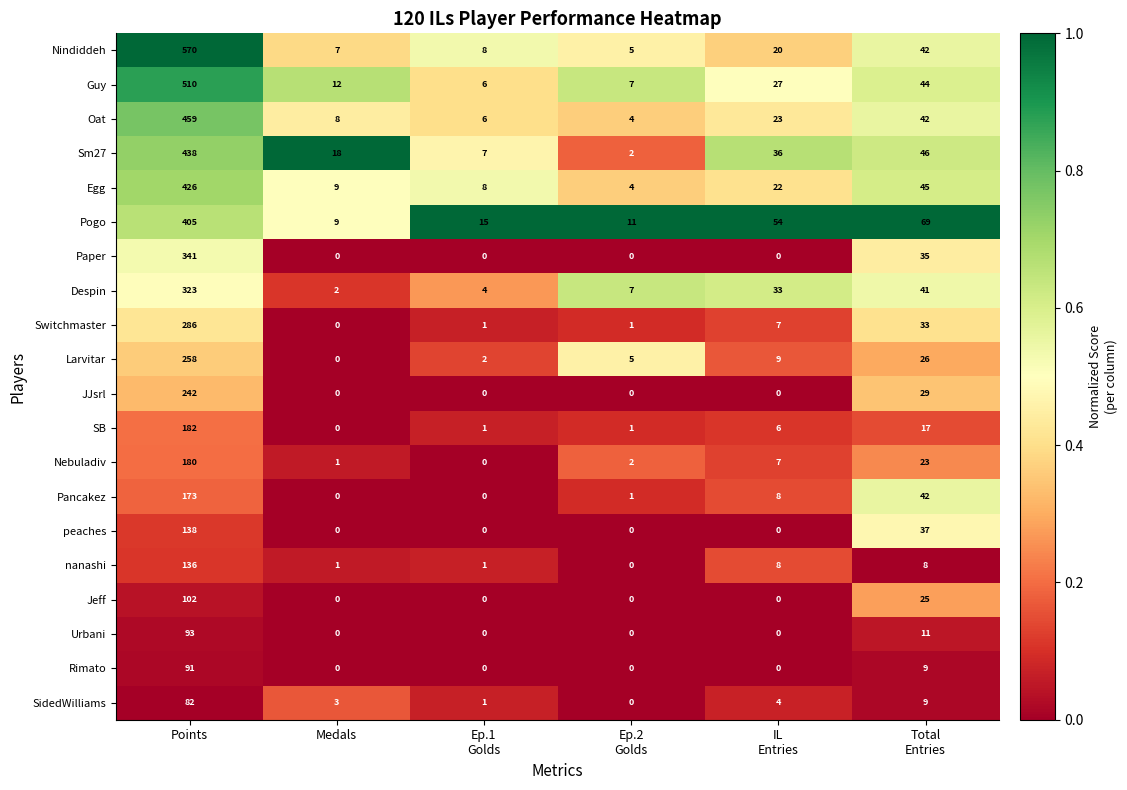

At which category is the sum across all series the highest?

Points